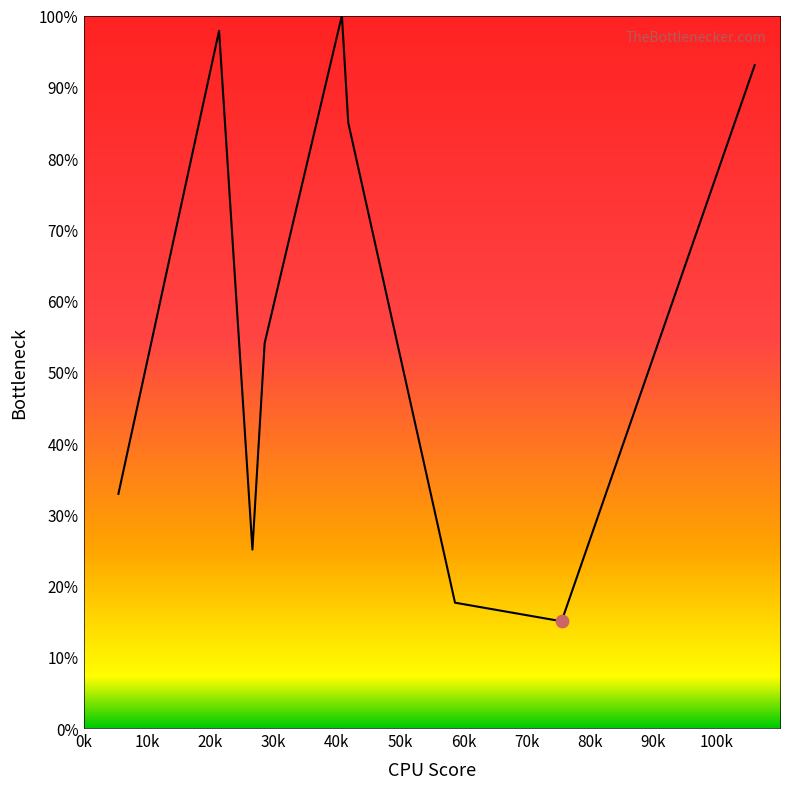

What is the greatest value displayed?

100.0